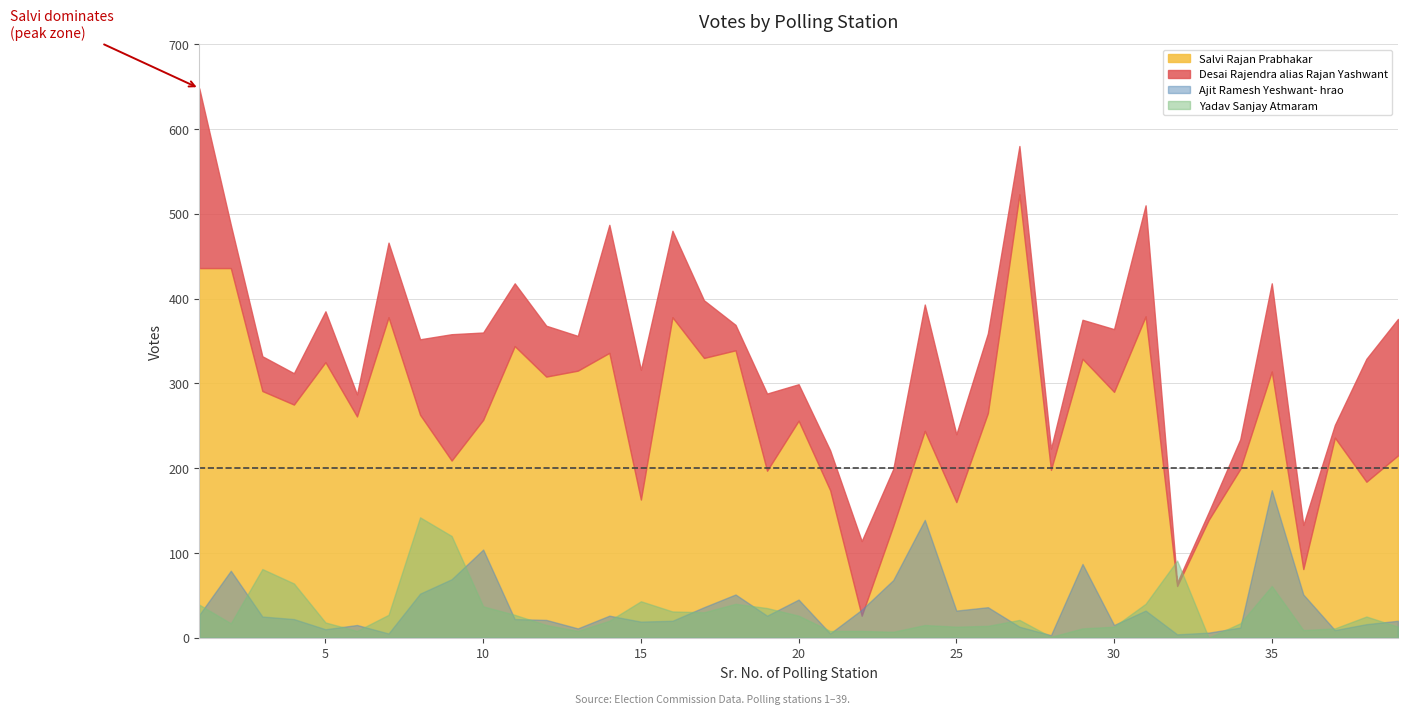

Where is the first local minimum for Yadav Sanjay Atmaram?

2